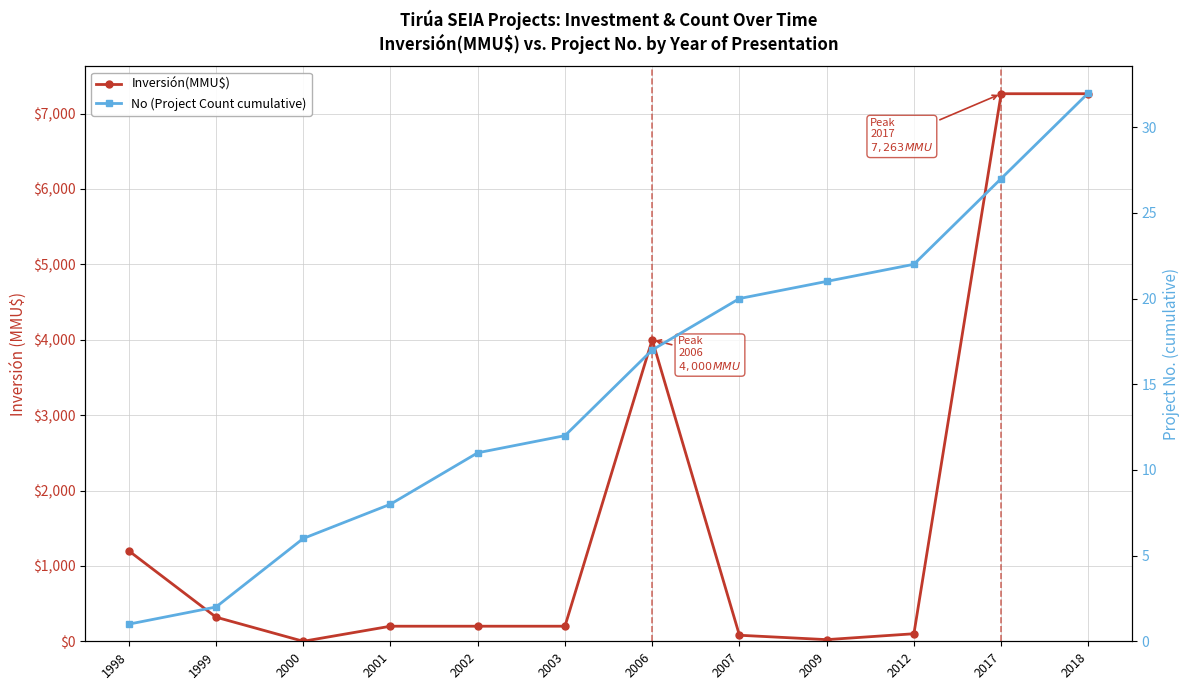

How many data points in Inversión(MMU$) are less than 200?

4